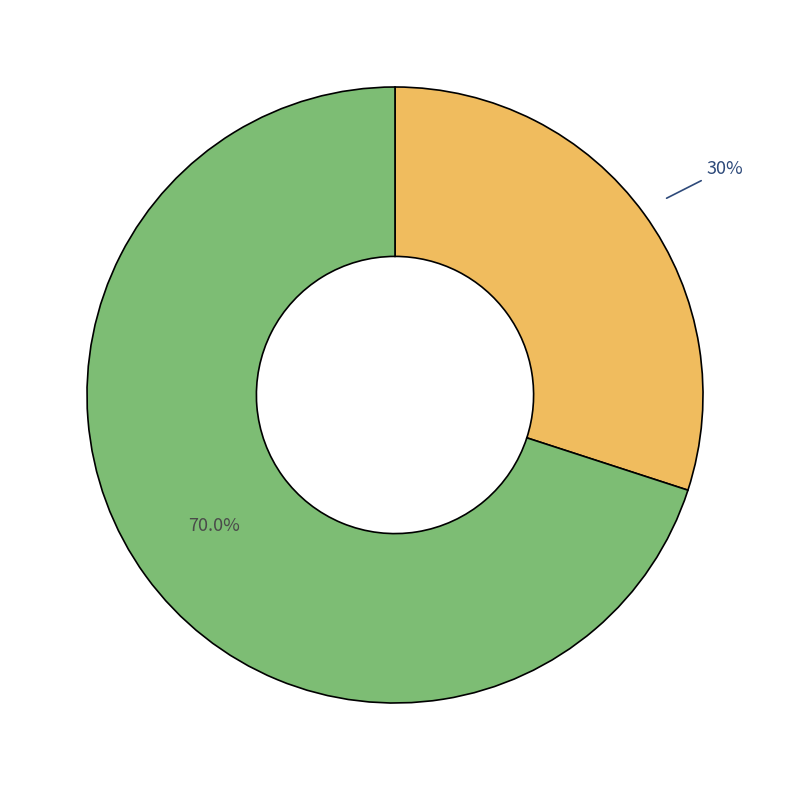

Is there any slice that represents more than half of the pie?

Yes